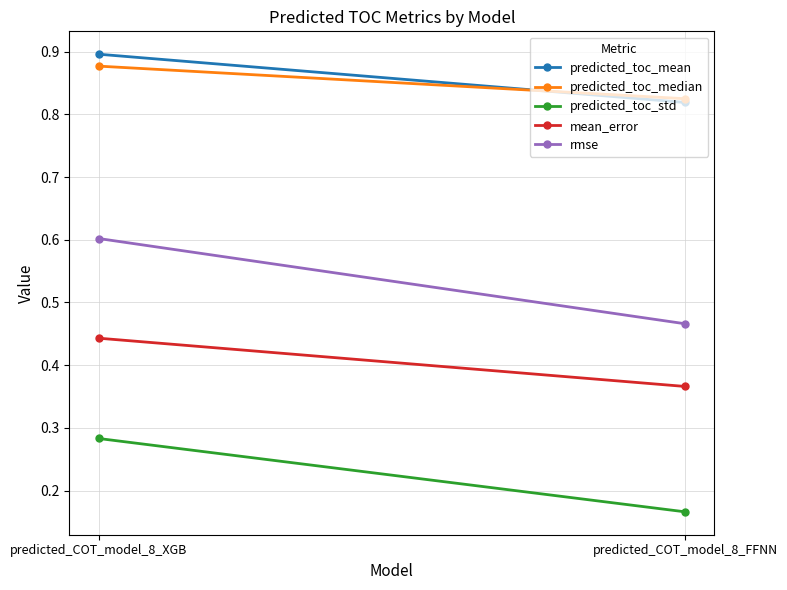

Which category has the highest value in the predicted_toc_std series?

predicted_COT_model_8_XGB